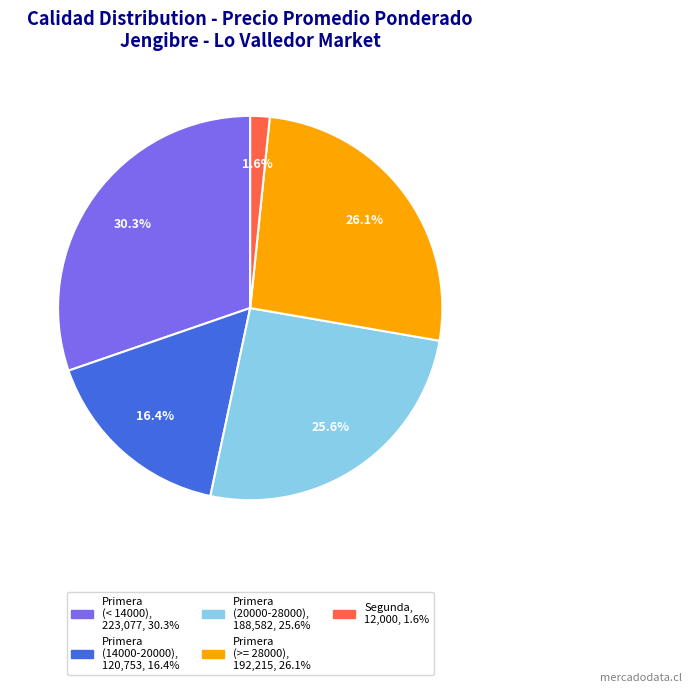

Is there any slice that represents more than half of the pie?

No